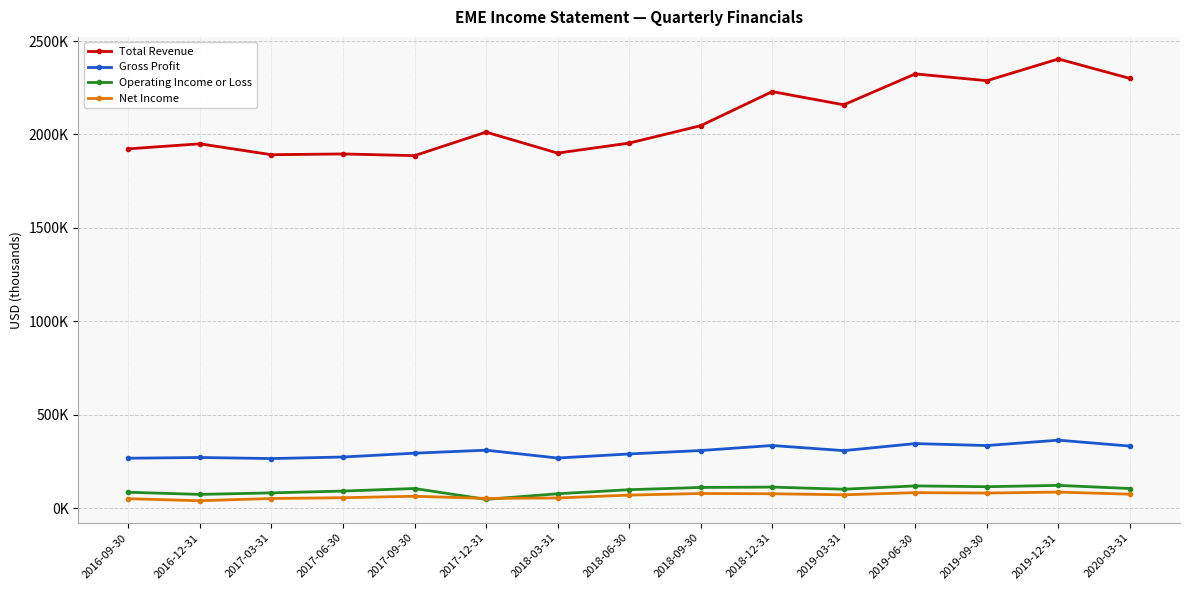

List the series in order of their peak value, highest first.

Total Revenue, Gross Profit, Operating Income or Loss, Net Income